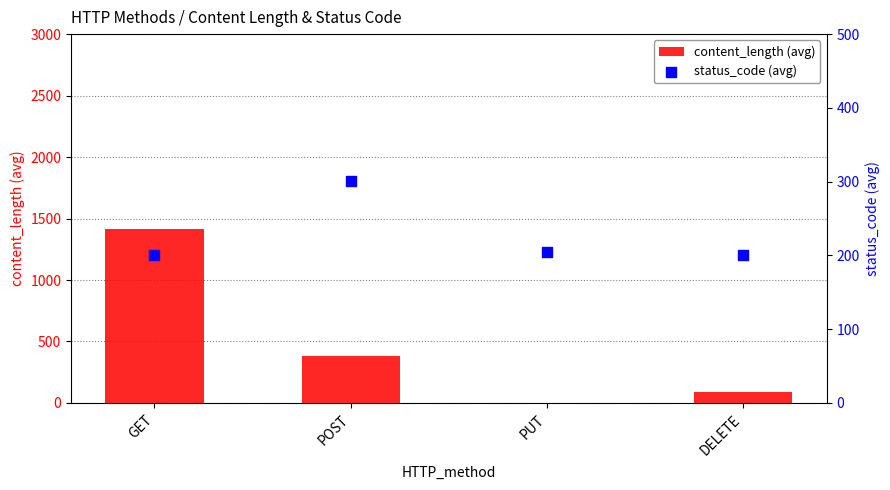

What is the total value across all series at PUT?

204.0